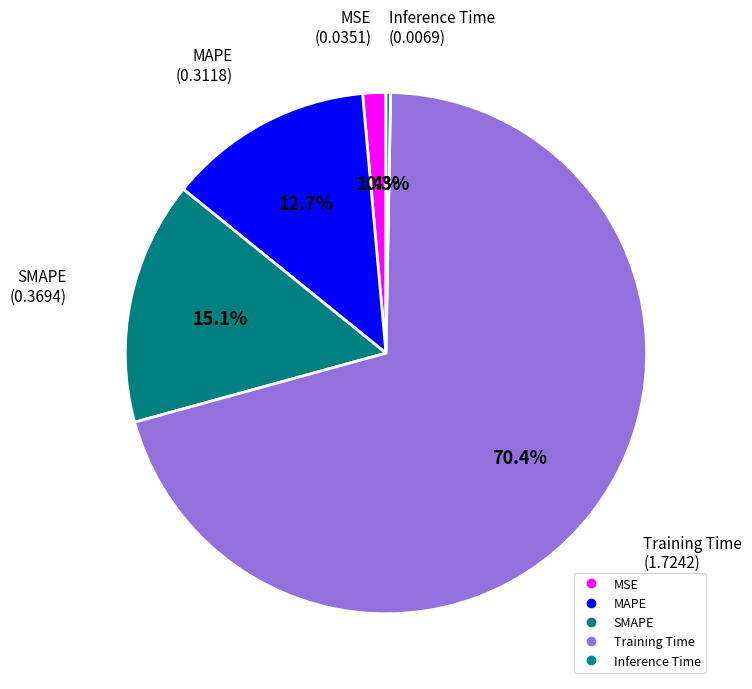

Which category has the smallest portion of the pie?

Inference Time